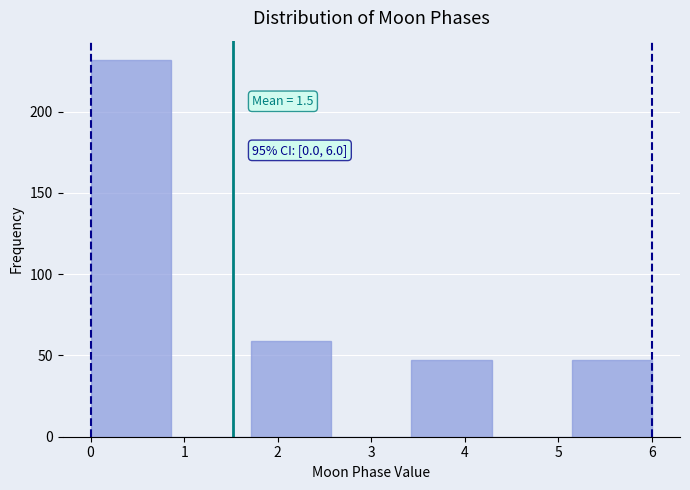

Which range on the x-axis has the tallest bar?

0.0 to 0.9